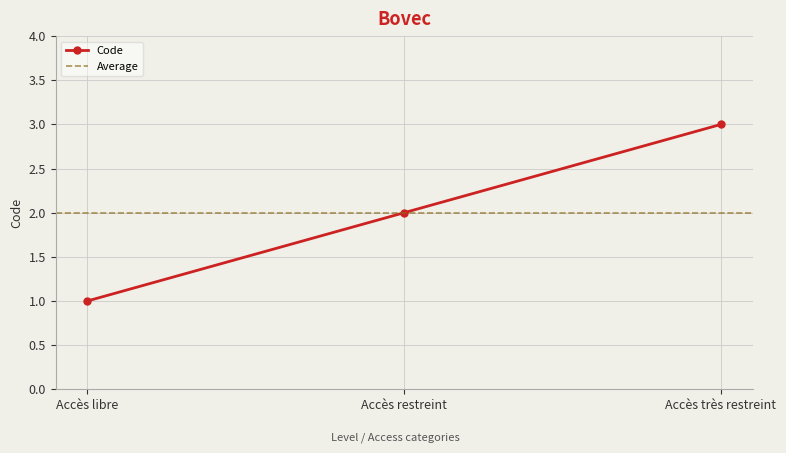

Reading left to right, extract all data points from this chart.

1	2	3